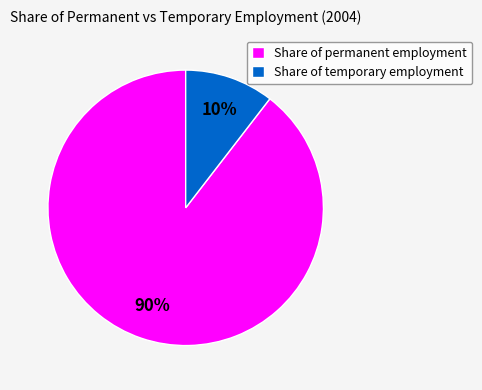

How many segments does this pie chart have?

2